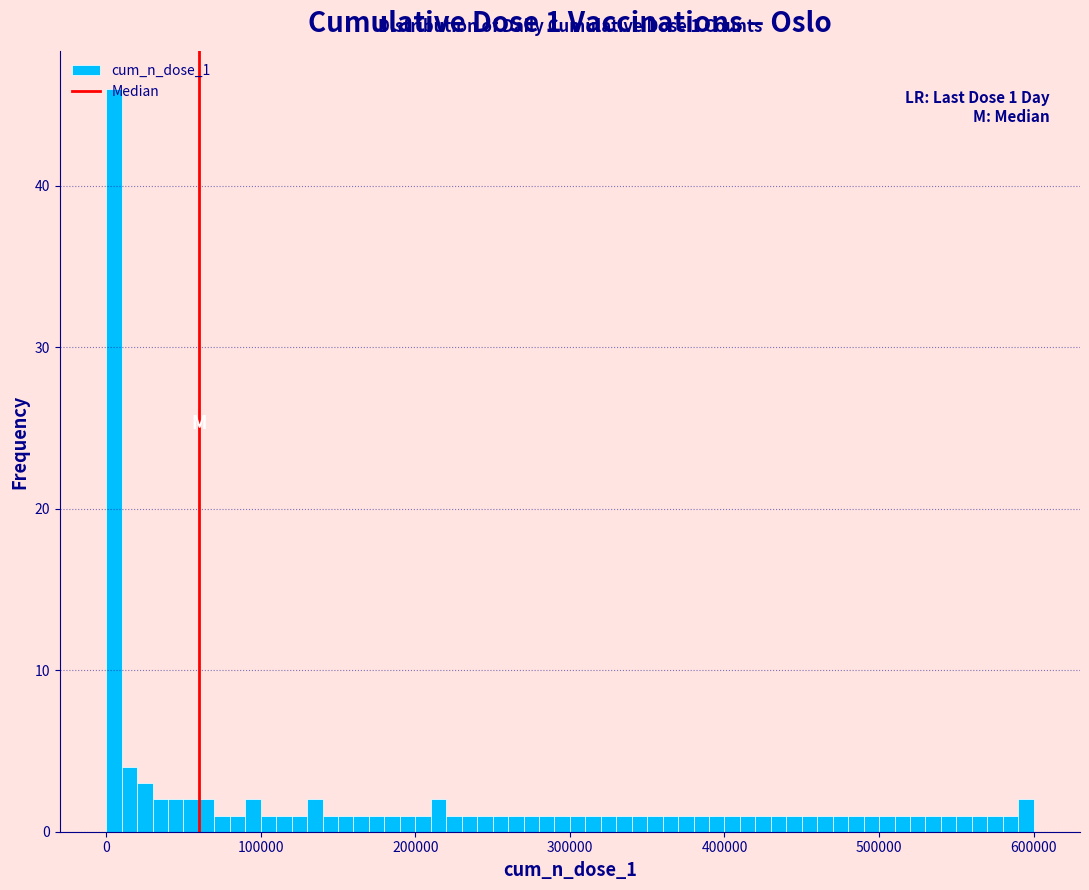

Around what value on the x-axis is the tallest bar? Give the approximate position of its centre, as read against the axis.

10000